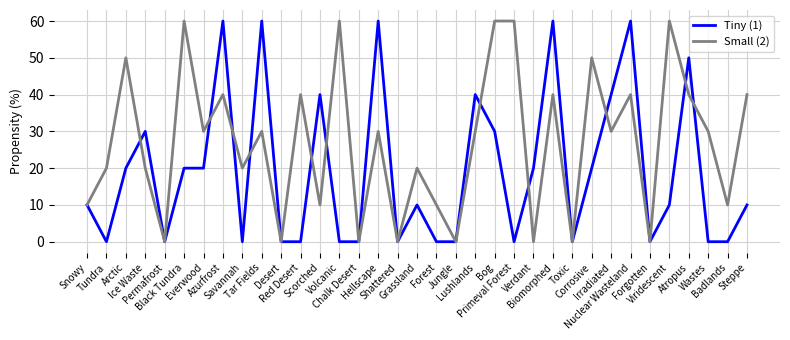

Is this an area chart (filled region under the line)?

No